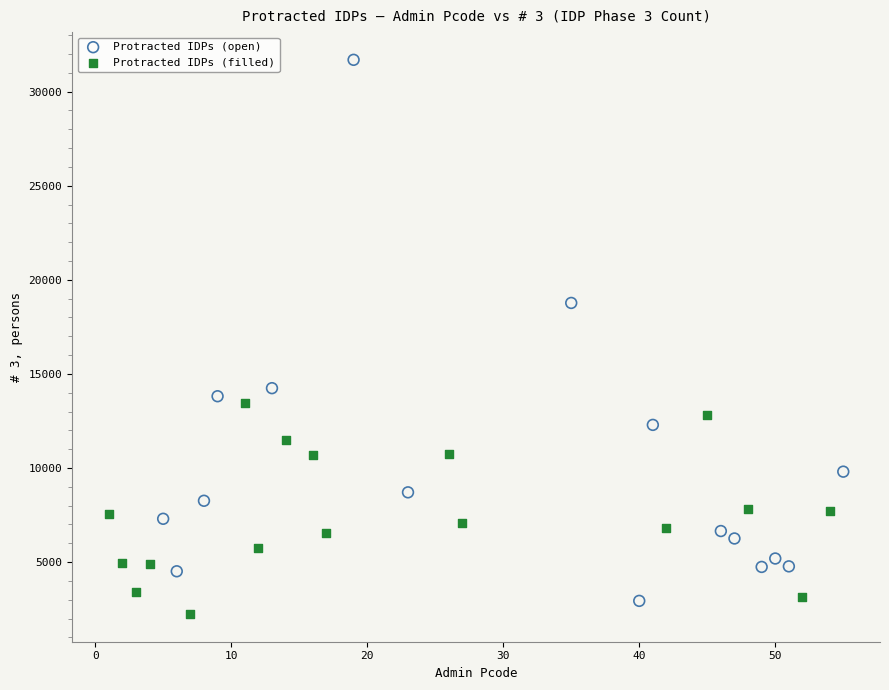

Which series has the widest spread of Y values?

Protracted IDPs (open)